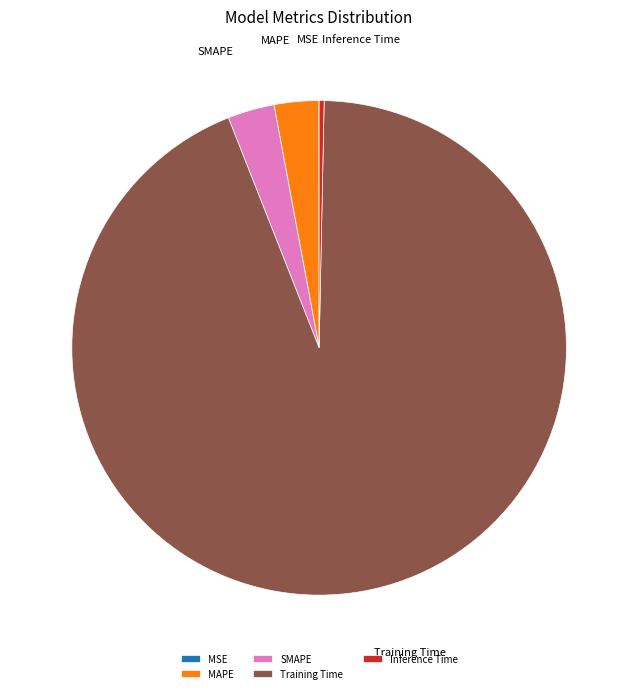

Combined, do SMAPE and Training Time account for over 50%?

Yes